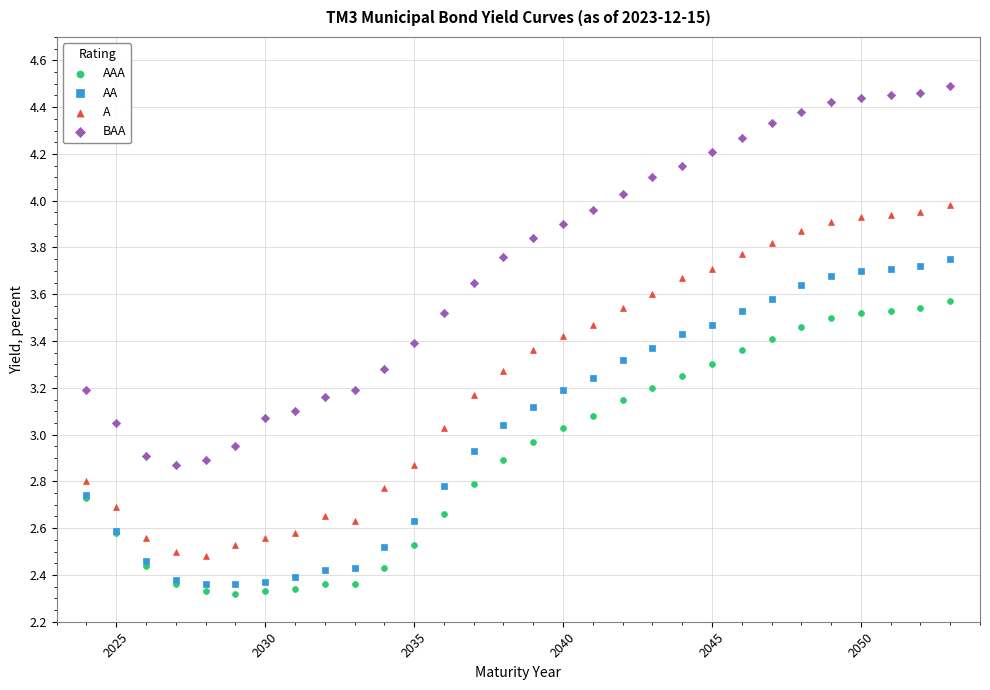

What is the X range (max minus min) for the scatter plot?

29.0